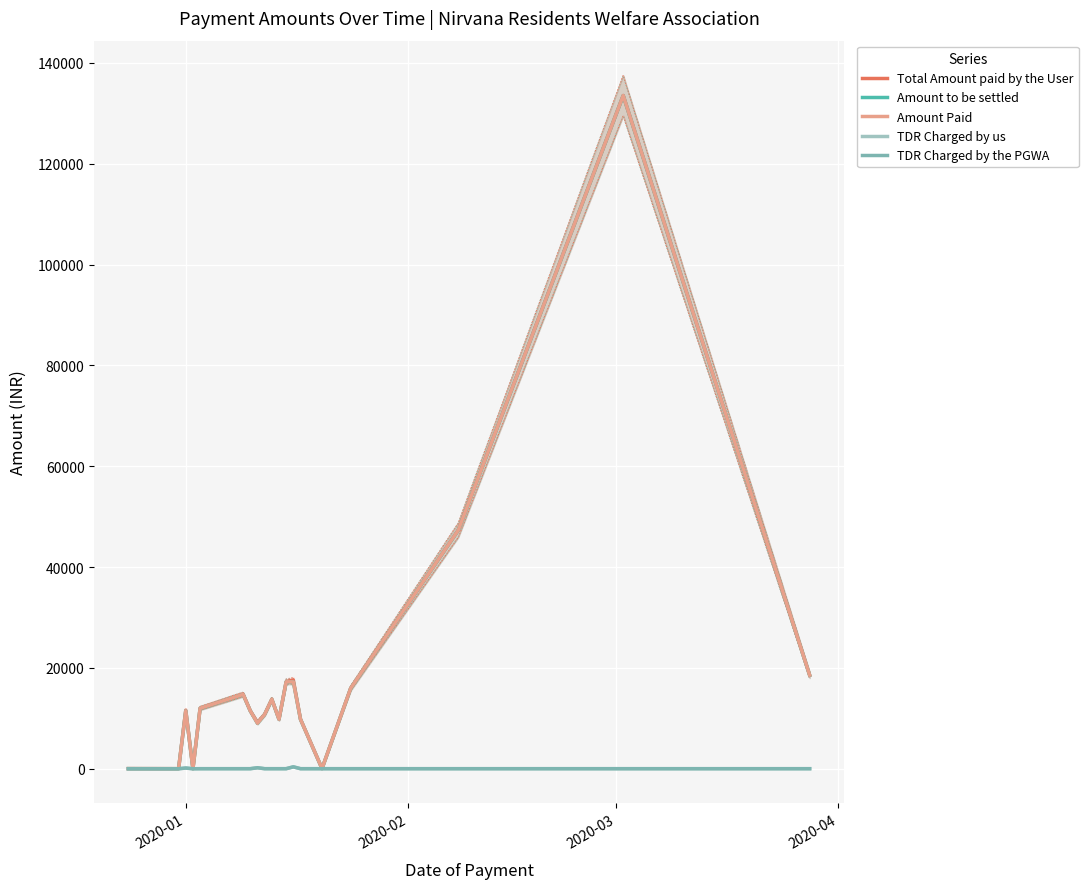

What is the maximum value for Amount Paid?

133522.0